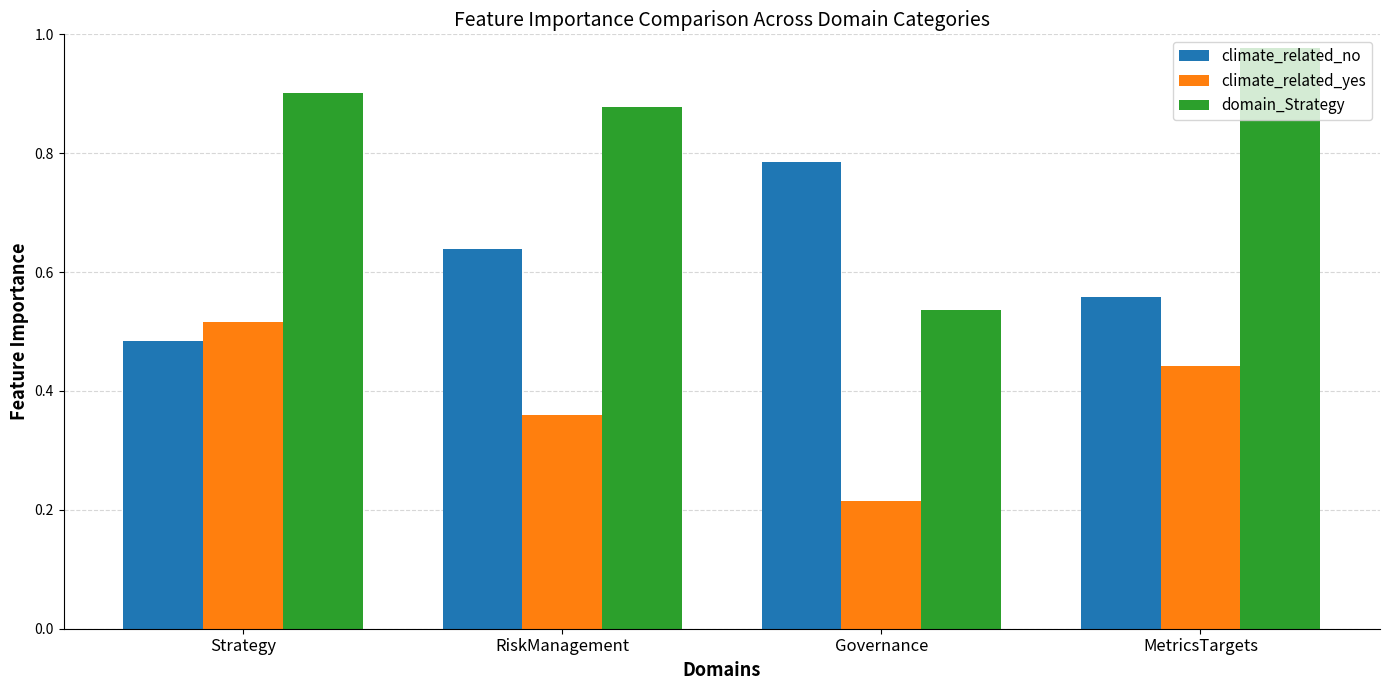

Count the number of data series in this chart.

3